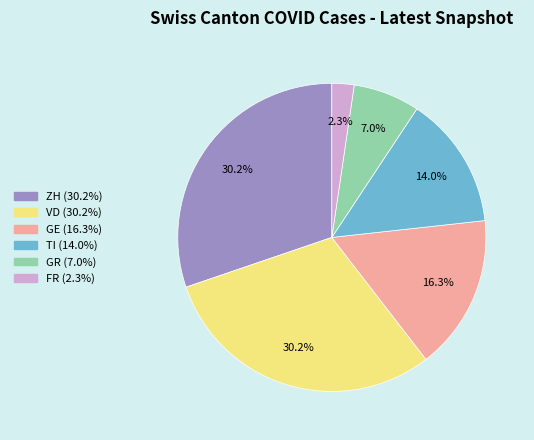

To the nearest percent, what is the combined percentage of TI and GR?

21%